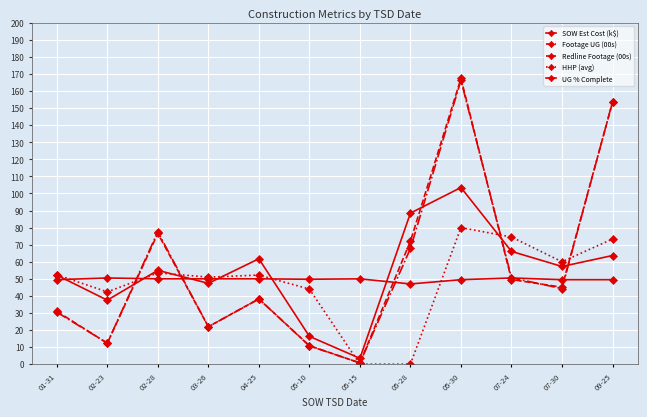

Does the chart have visible grid lines?

Yes